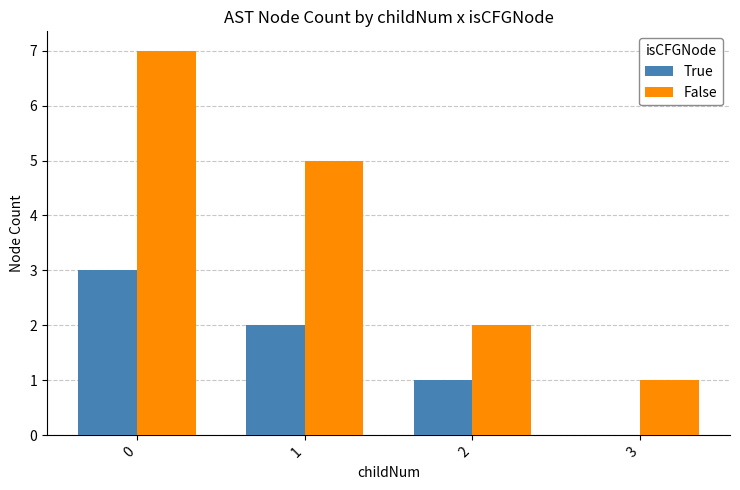

What are all the series names shown in the legend?

True, False